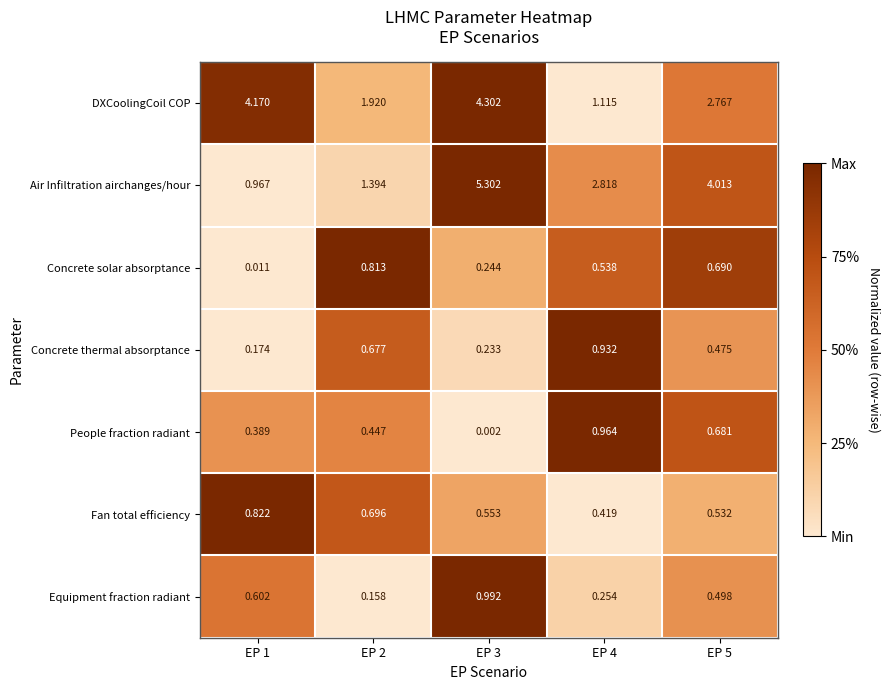

Which series has the widest spread of values?

Air Infiltration airchanges/hour